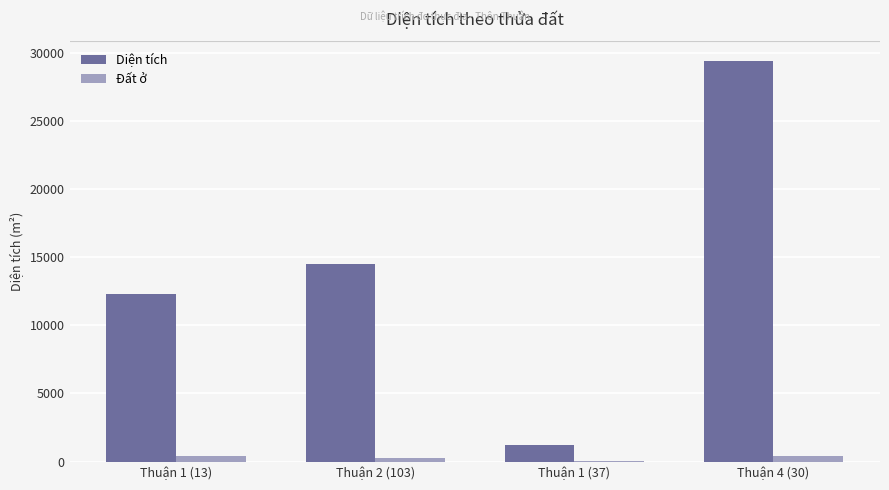

What is the sum of all Diện tích values?

57348.8